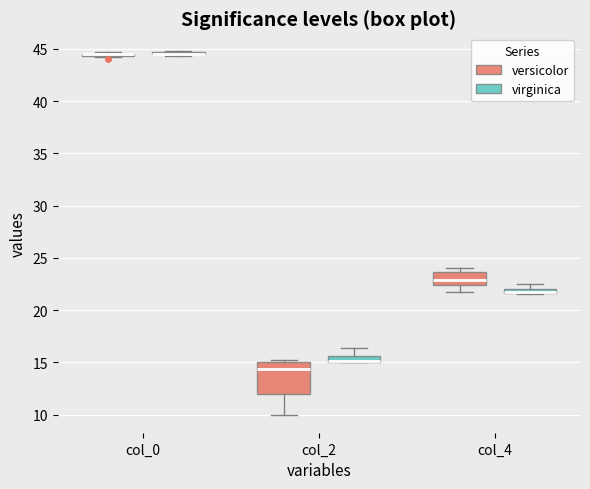

Where does the median line of the box for col_4 (versicolor) sit on the y-axis? The values are not printed on the chart, so give them approximately, as read against the axis.

23.0